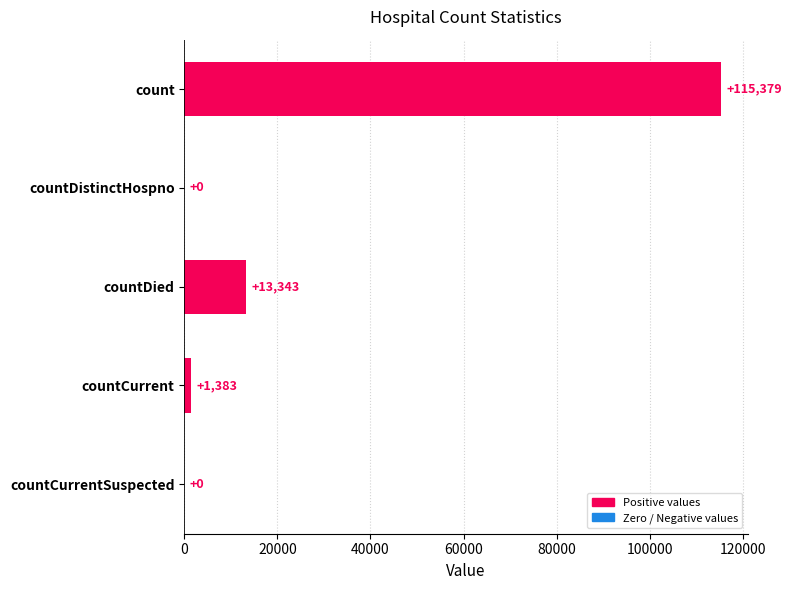

Reading top to bottom, list all the values displayed in this chart.

count=115379	countDistinctHospno=0	countDied=13343	countCurrent=1383	countCurrentSuspected=0